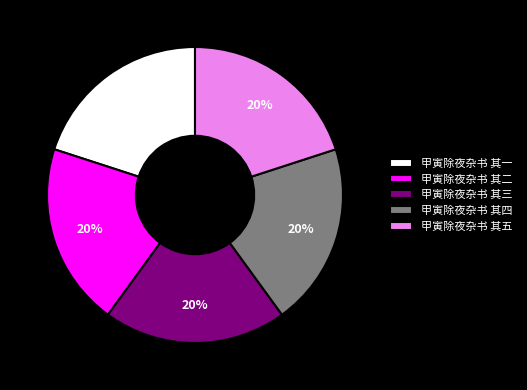

To the nearest percent, what portion does 甲寅除夜杂书 其二 represent?

20%